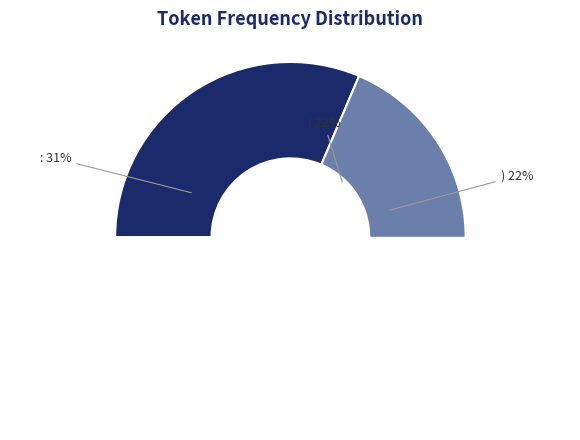

To the nearest percent, what is the difference between the largest and smallest slice percentages?

9%